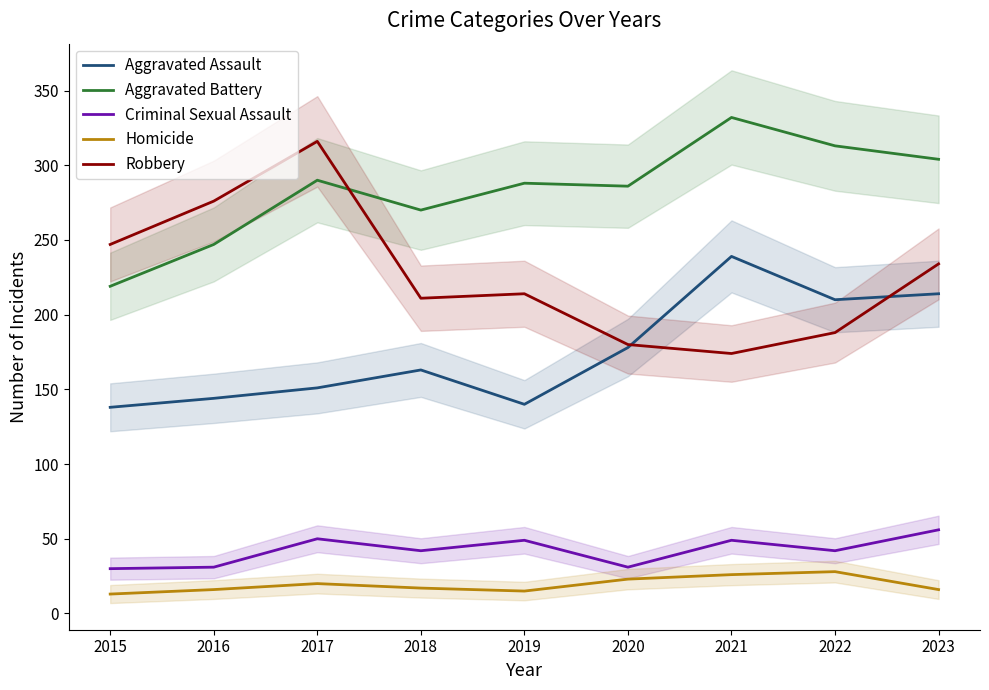

What is the greatest value displayed?

332